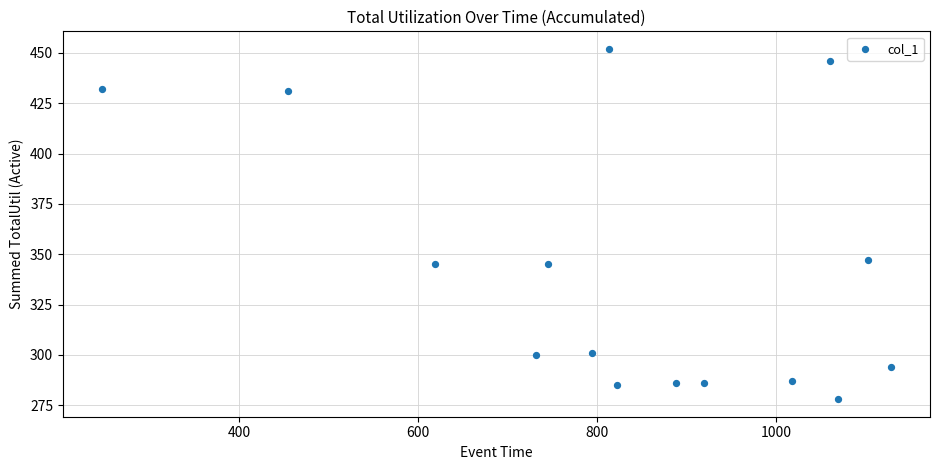

What Y value in the scatter plot is closest to 365?

347